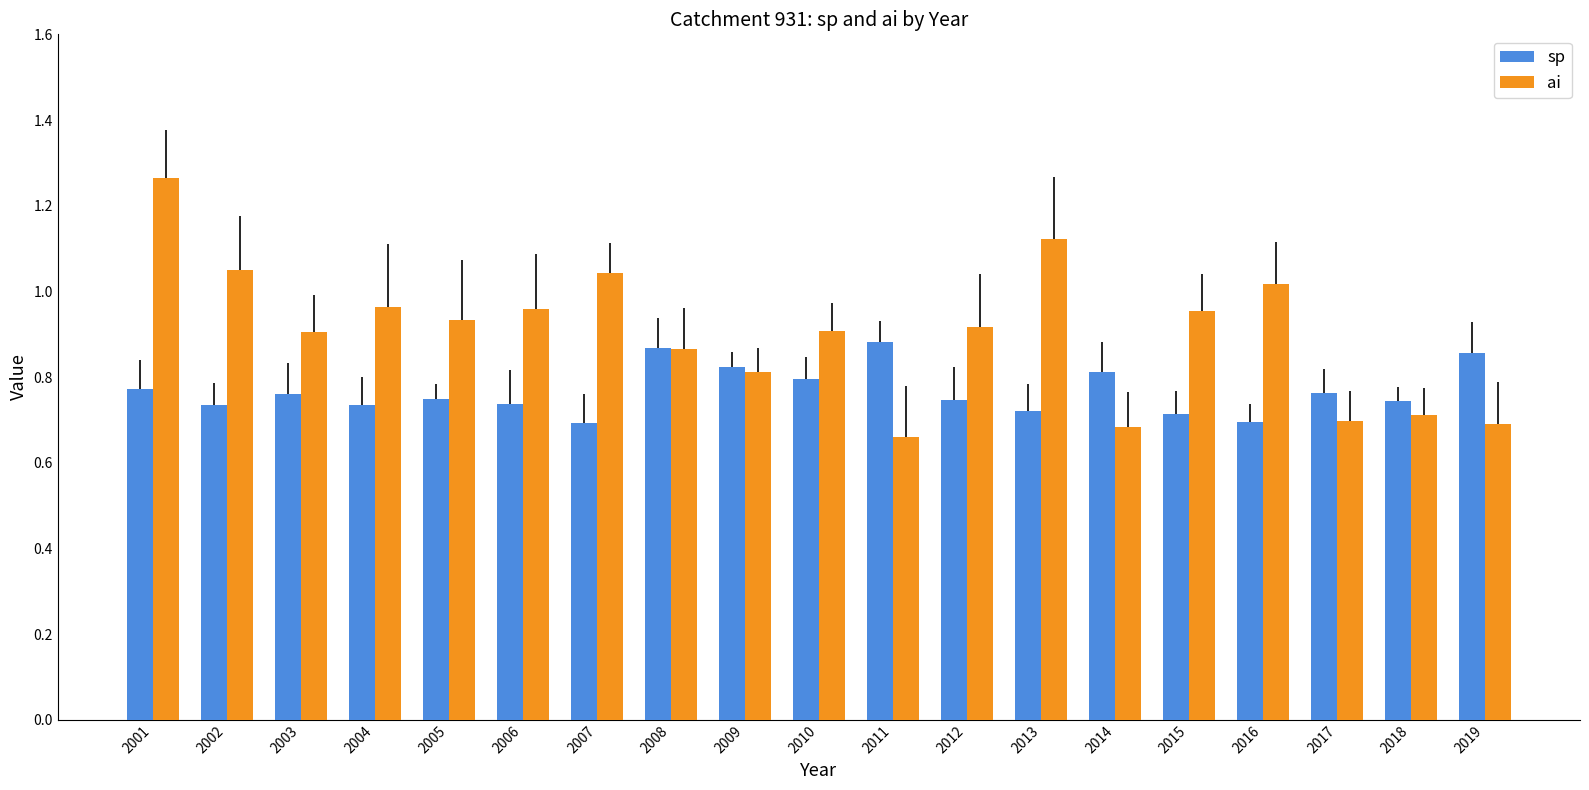

Which category has the highest value across all series?

2001